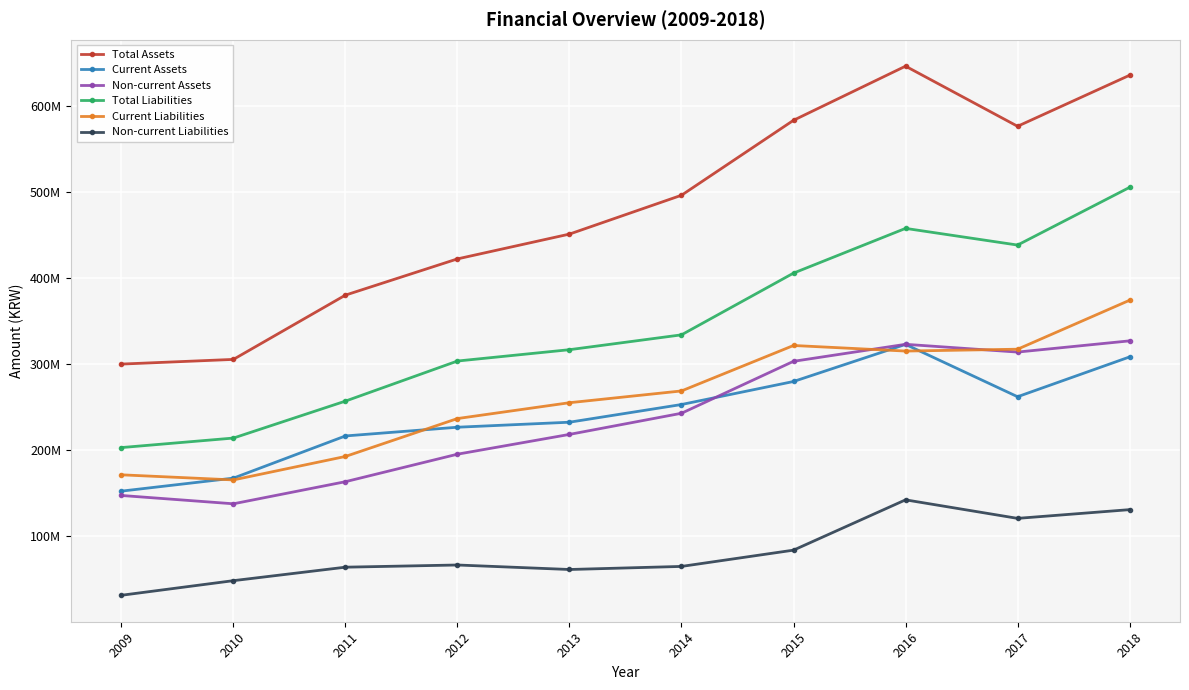

True or false: Total Liabilities and Non-current Liabilities intersect in this chart.

False